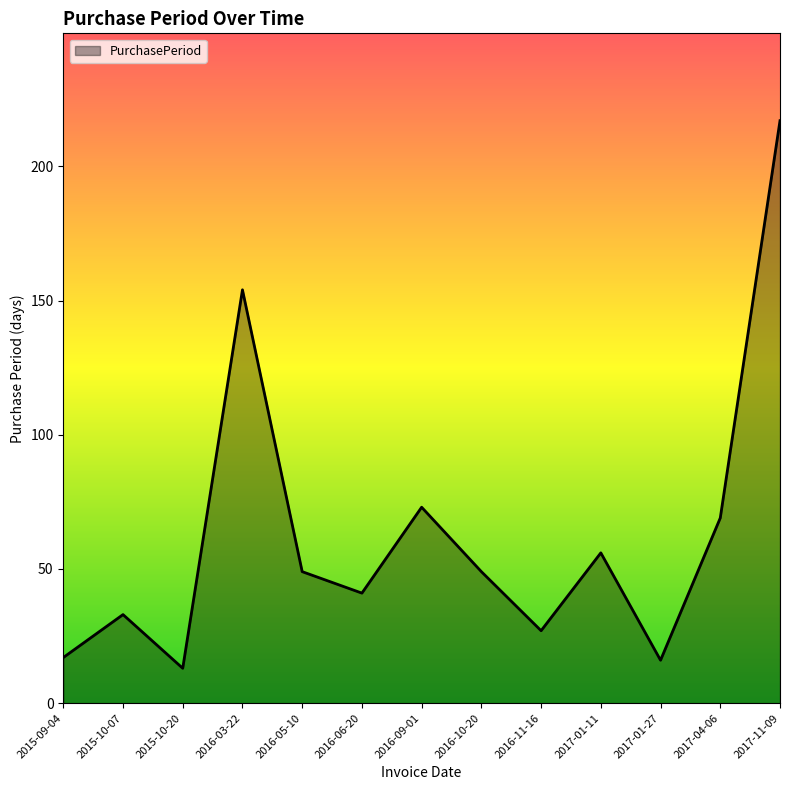

What is the ratio of the value at 2016-03-22 to the value at 2017-01-27?

9.6